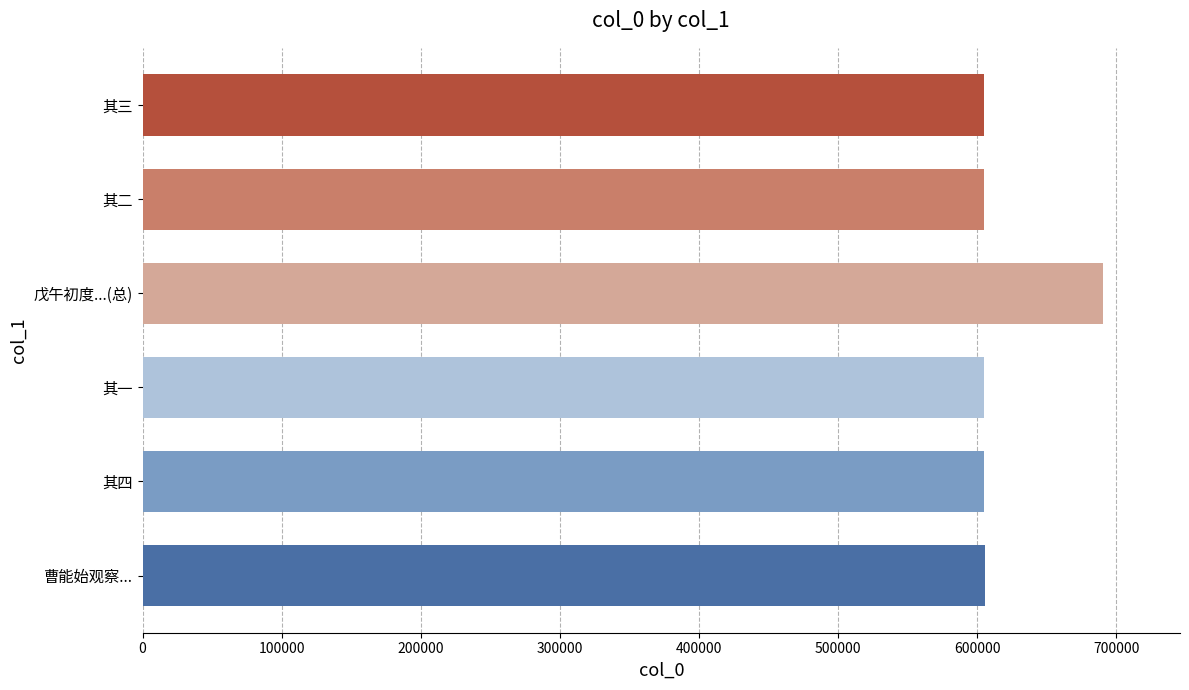

How many values are below 604873?

3